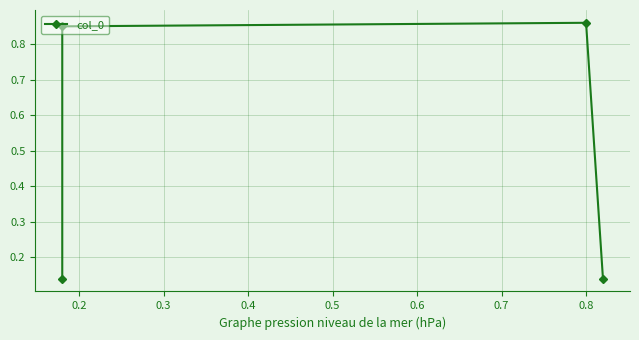

True or false: the data shows 0.5 at 0.2.

False